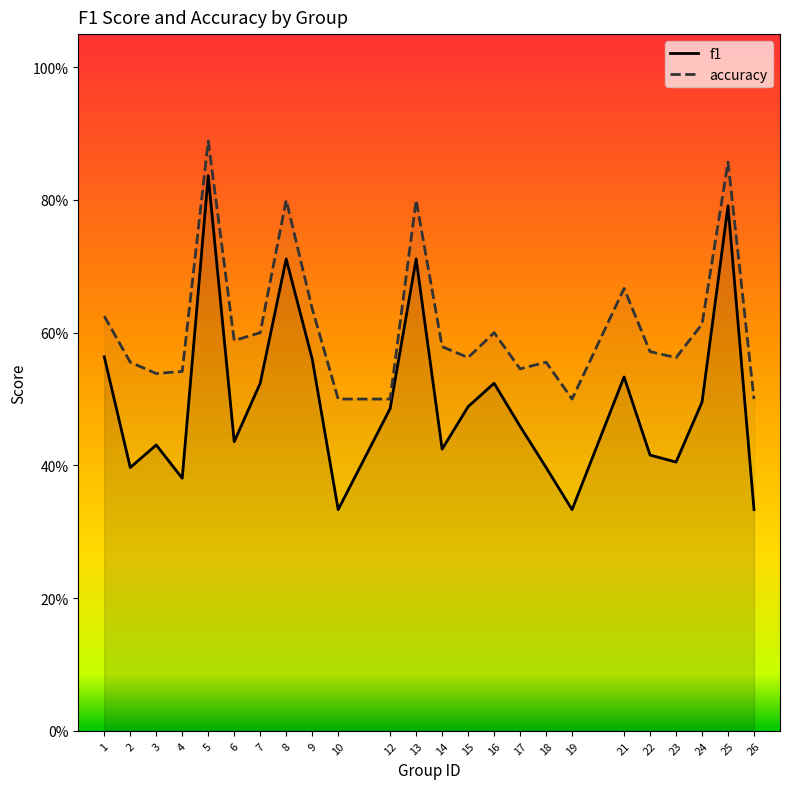

True or false: f1 and accuracy intersect in this chart.

False